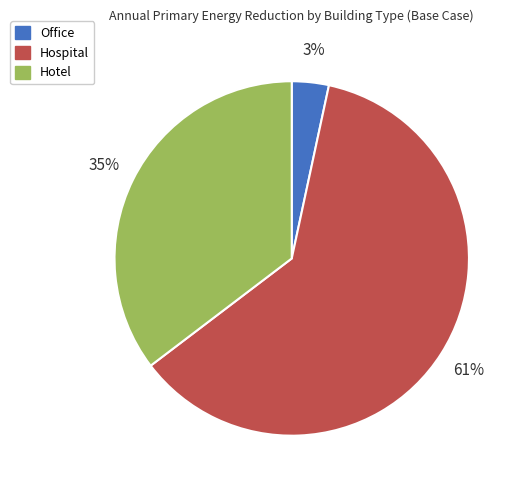

Do Hotel and Hospital together represent more than half of the pie?

Yes